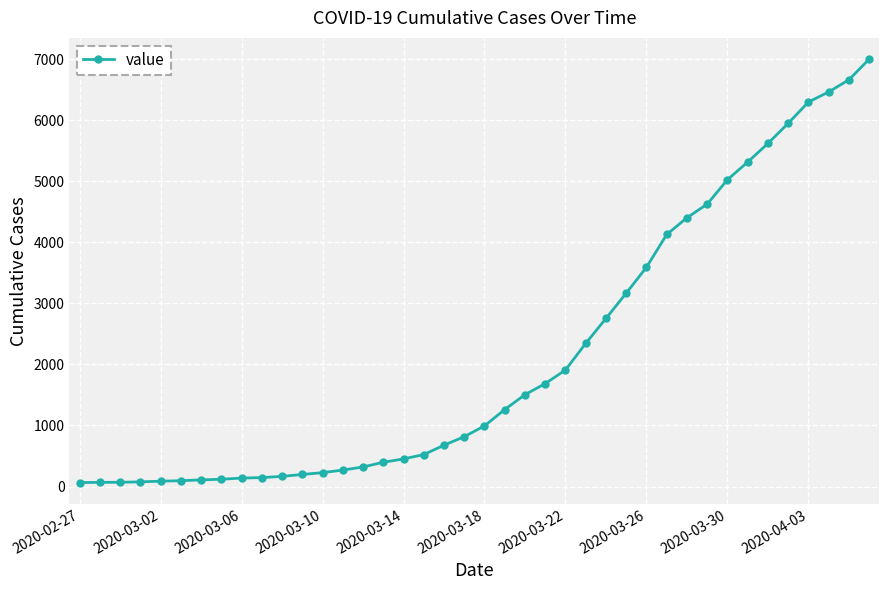

What is the maximum value shown in the chart?

7003